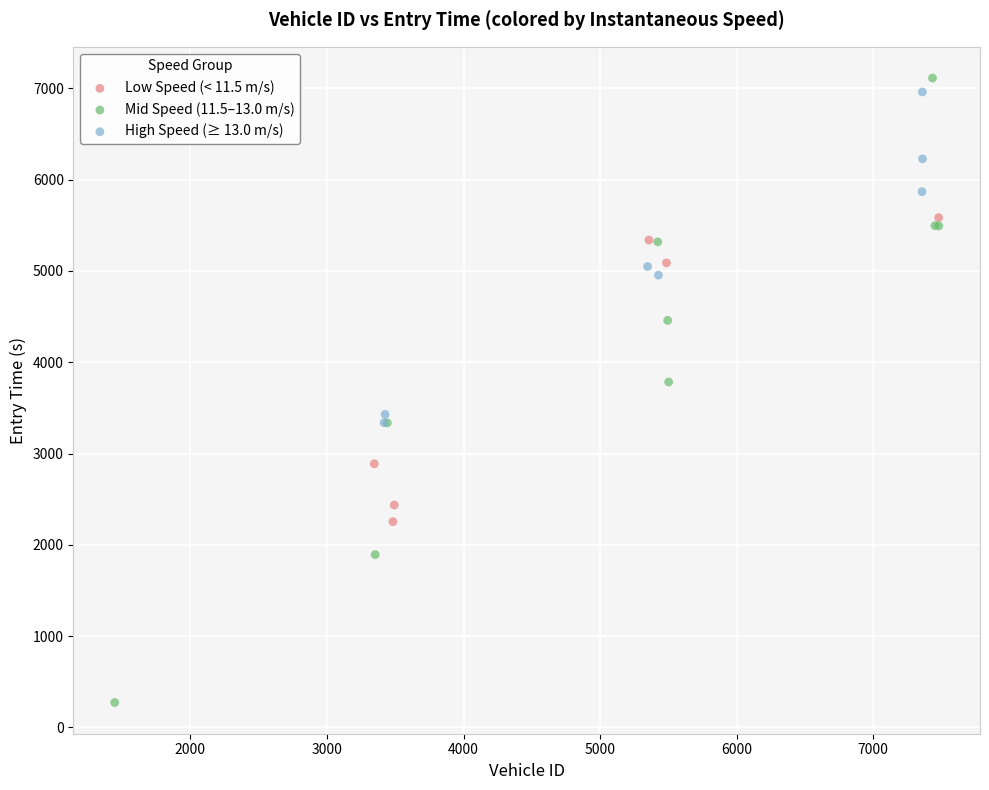

Which series contains the highest Y value?

Mid Speed (11.5–13.0 m/s)